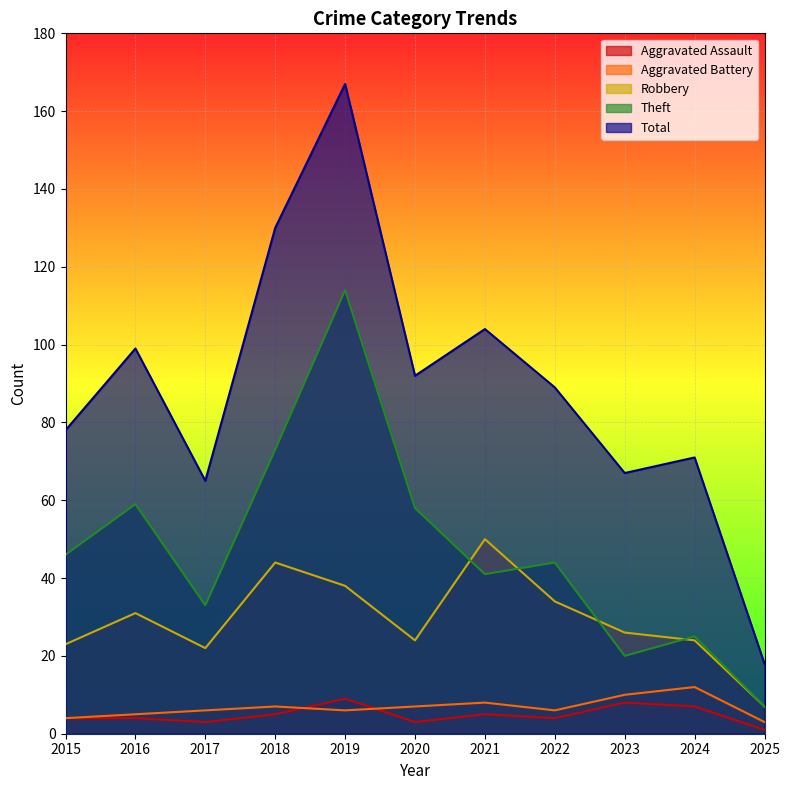

What is the difference between the highest and lowest values at 2020?

89